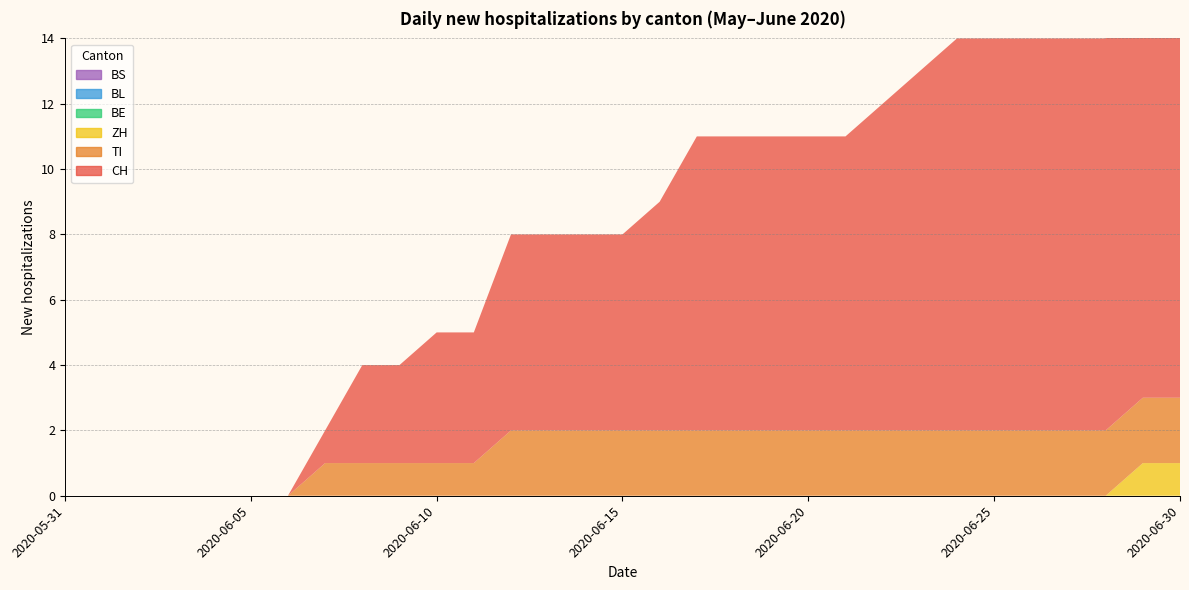

Reading left to right, extract all data points from this chart.

CH: 2020-05-31=0	2020-06-01=0	2020-06-02=0	2020-06-03=0	2020-06-04=0	2020-06-05=0	2020-06-06=0	2020-06-07=1	2020-06-08=3	2020-06-09=3	2020-06-10=4	2020-06-11=4	2020-06-12=6	2020-06-13=6	2020-06-14=6	2020-06-15=6	2020-06-16=7	2020-06-17=9	2020-06-18=9	2020-06-19=9	2020-06-20=9	2020-06-21=9	2020-06-22=10	2020-06-23=11	2020-06-24=12	2020-06-25=12	2020-06-26=12	2020-06-27=12	2020-06-28=12	2020-06-29=13	2020-06-30=13
TI: 2020-05-31=0	2020-06-01=0	2020-06-02=0	2020-06-03=0	2020-06-04=0	2020-06-05=0	2020-06-06=0	2020-06-07=1	2020-06-08=1	2020-06-09=1	2020-06-10=1	2020-06-11=1	2020-06-12=2	2020-06-13=2	2020-06-14=2	2020-06-15=2	2020-06-16=2	2020-06-17=2	2020-06-18=2	2020-06-19=2	2020-06-20=2	2020-06-21=2	2020-06-22=2	2020-06-23=2	2020-06-24=2	2020-06-25=2	2020-06-26=2	2020-06-27=2	2020-06-28=2	2020-06-29=2	2020-06-30=2
ZH: 2020-05-31=0	2020-06-01=0	2020-06-02=0	2020-06-03=0	2020-06-04=0	2020-06-05=0	2020-06-06=0	2020-06-07=0	2020-06-08=0	2020-06-09=0	2020-06-10=0	2020-06-11=0	2020-06-12=0	2020-06-13=0	2020-06-14=0	2020-06-15=0	2020-06-16=0	2020-06-17=0	2020-06-18=0	2020-06-19=0	2020-06-20=0	2020-06-21=0	2020-06-22=0	2020-06-23=0	2020-06-24=0	2020-06-25=0	2020-06-26=0	2020-06-27=0	2020-06-28=0	2020-06-29=1	2020-06-30=1
BE: 2020-05-31=0	2020-06-01=0	2020-06-02=0	2020-06-03=0	2020-06-04=0	2020-06-05=0	2020-06-06=0	2020-06-07=0	2020-06-08=0	2020-06-09=0	2020-06-10=0	2020-06-11=0	2020-06-12=0	2020-06-13=0	2020-06-14=0	2020-06-15=0	2020-06-16=0	2020-06-17=0	2020-06-18=0	2020-06-19=0	2020-06-20=0	2020-06-21=0	2020-06-22=0	2020-06-23=0	2020-06-24=0	2020-06-25=0	2020-06-26=0	2020-06-27=0	2020-06-28=0	2020-06-29=0	2020-06-30=0
BL: 2020-05-31=0	2020-06-01=0	2020-06-02=0	2020-06-03=0	2020-06-04=0	2020-06-05=0	2020-06-06=0	2020-06-07=0	2020-06-08=0	2020-06-09=0	2020-06-10=0	2020-06-11=0	2020-06-12=0	2020-06-13=0	2020-06-14=0	2020-06-15=0	2020-06-16=0	2020-06-17=0	2020-06-18=0	2020-06-19=0	2020-06-20=0	2020-06-21=0	2020-06-22=0	2020-06-23=0	2020-06-24=0	2020-06-25=0	2020-06-26=0	2020-06-27=0	2020-06-28=0	2020-06-29=0	2020-06-30=0
BS: 2020-05-31=0	2020-06-01=0	2020-06-02=0	2020-06-03=0	2020-06-04=0	2020-06-05=0	2020-06-06=0	2020-06-07=0	2020-06-08=0	2020-06-09=0	2020-06-10=0	2020-06-11=0	2020-06-12=0	2020-06-13=0	2020-06-14=0	2020-06-15=0	2020-06-16=0	2020-06-17=0	2020-06-18=0	2020-06-19=0	2020-06-20=0	2020-06-21=0	2020-06-22=0	2020-06-23=0	2020-06-24=0	2020-06-25=0	2020-06-26=0	2020-06-27=0	2020-06-28=0	2020-06-29=0	2020-06-30=0